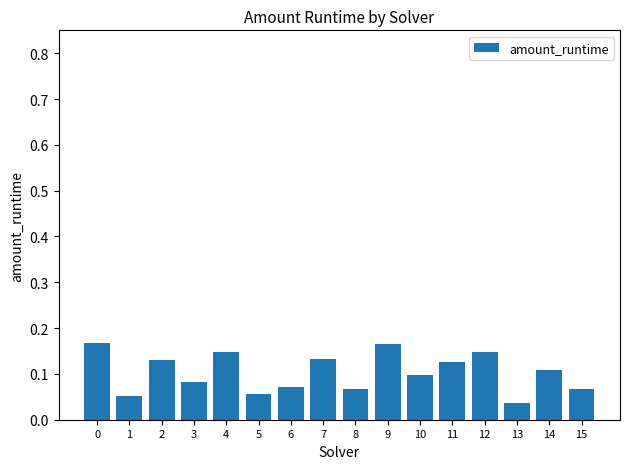

Count the values in the range 0 to 1.

16